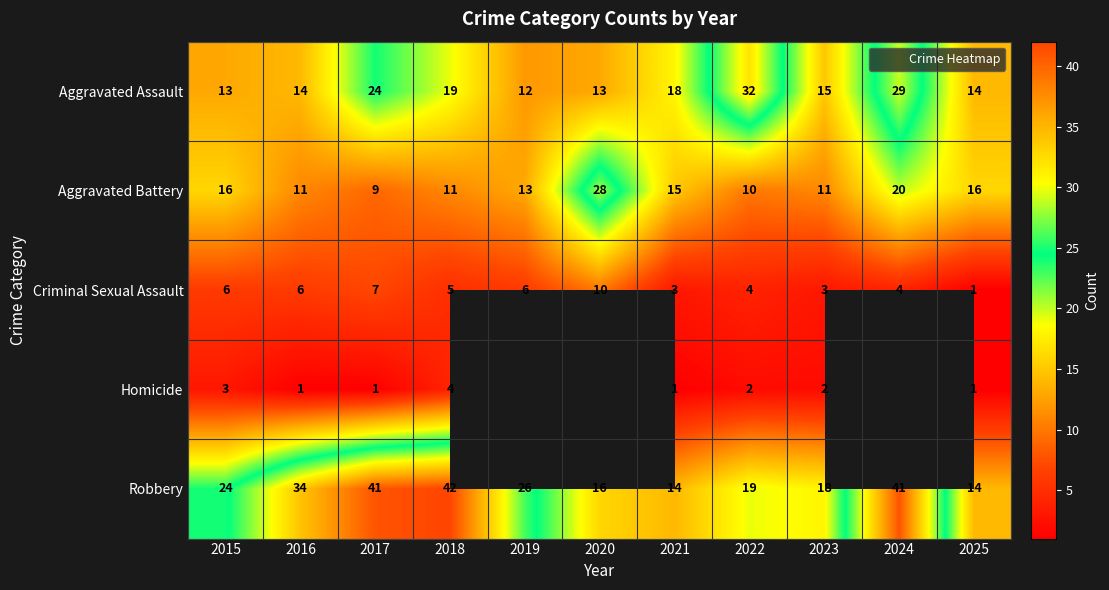

What is the difference between the maximum and minimum values in the Robbery series?

28.0